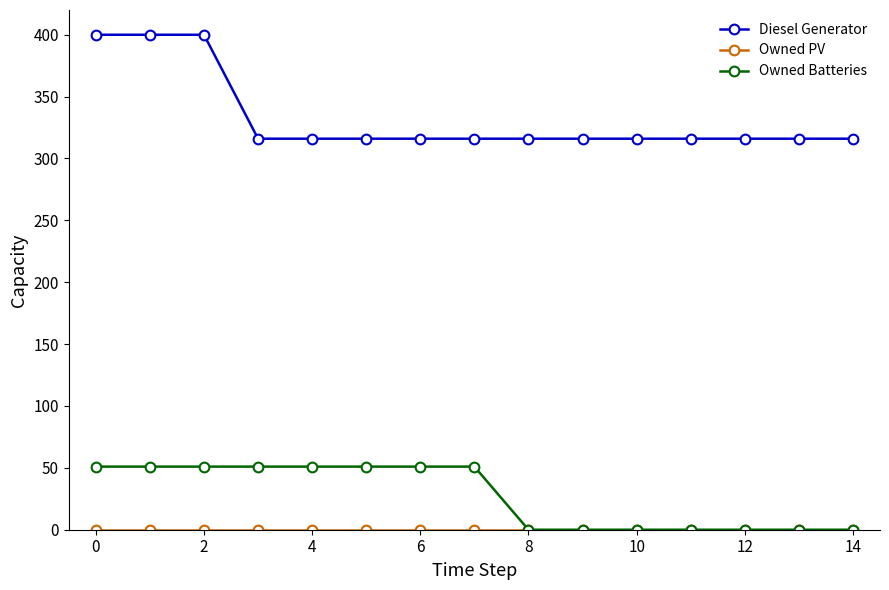

At how many categories does at least one series exceed 71?

15